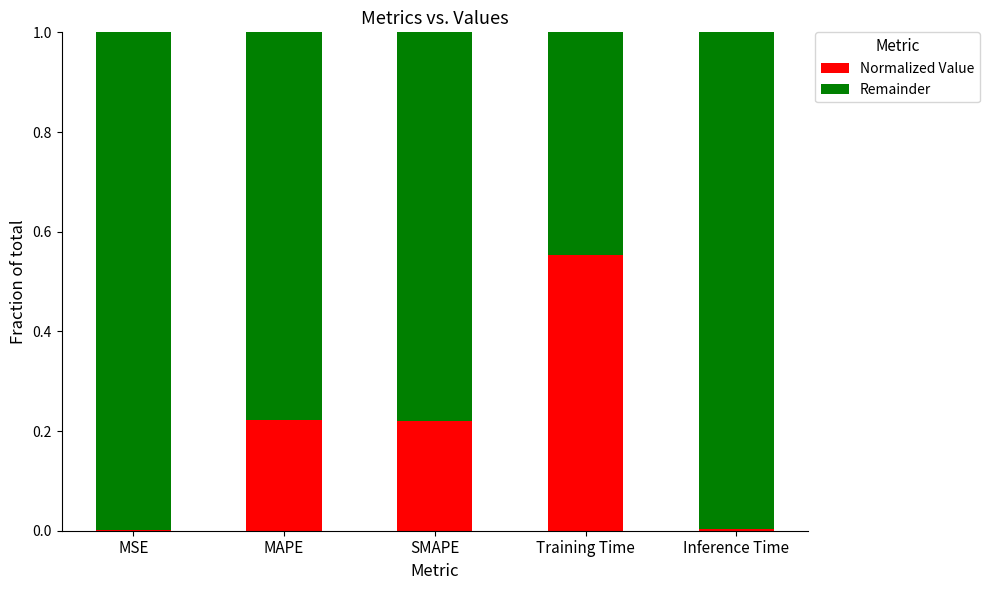

Are the bars grouped side by side (vs. stacked)?

No